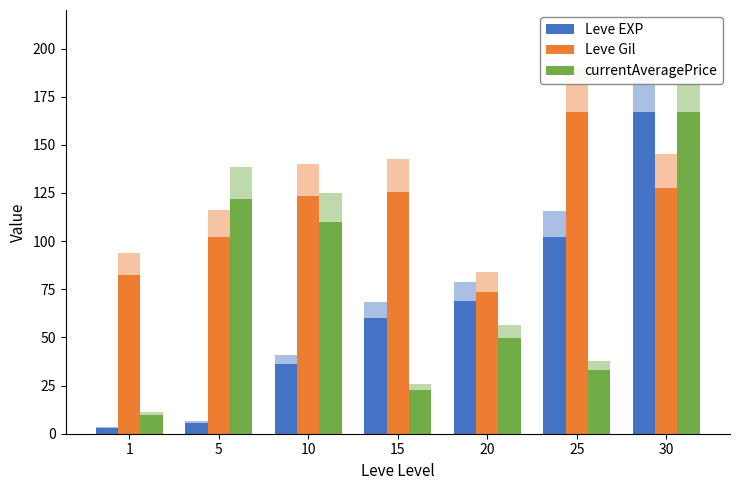

Reading right to left, what are all the values shown in this chart?

Leve EXP: 167.2	102.0	69.1	60.2	36.1	5.7	3.2
Leve Gil: 127.8	167.2	73.7	125.6	123.4	102.2	82.5
currentAveragePrice: 167.2	33.1	49.8	22.9	110.1	121.8	9.8